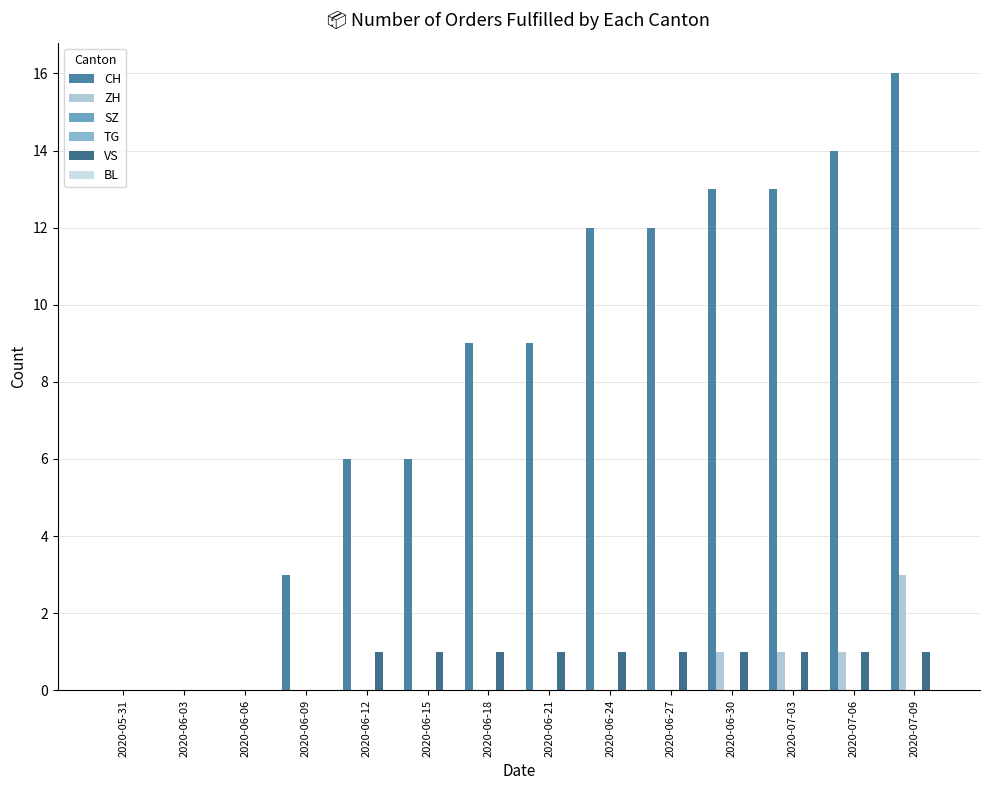

What is the spread (max minus min) of values at 2020-06-24?

12